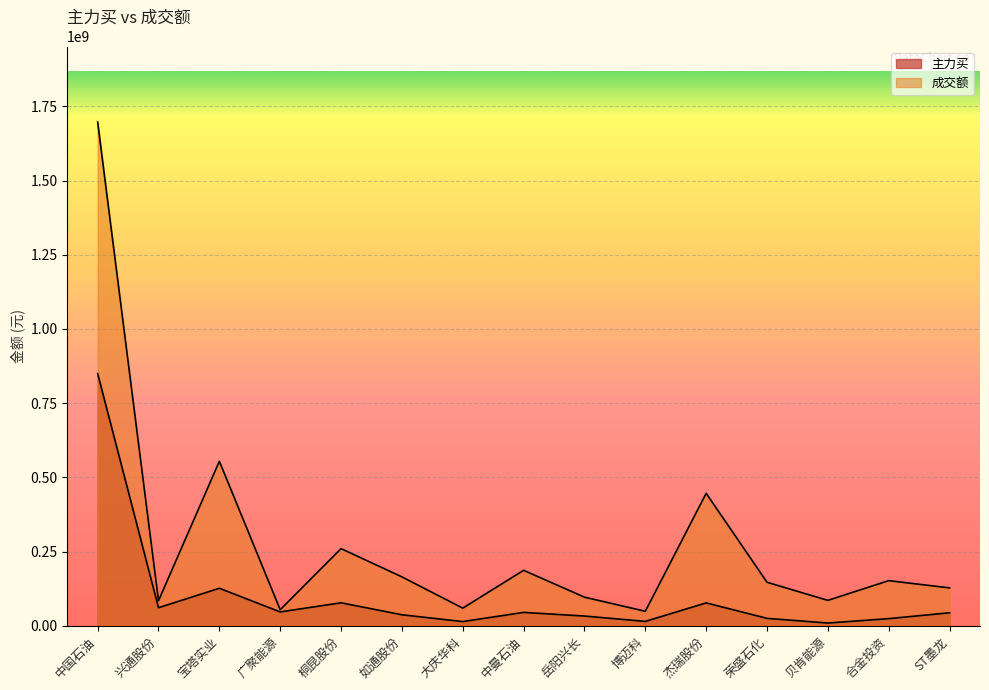

Rank the series by their maximum value, from lowest to highest.

主力买, 成交额